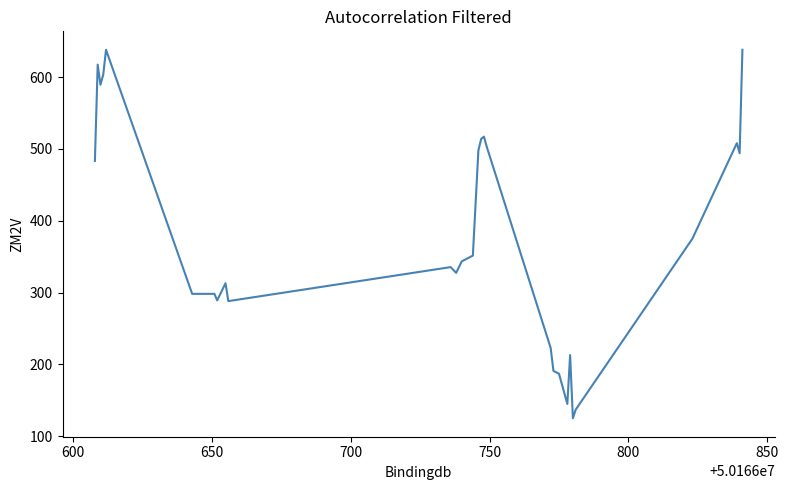

What is the smallest value displayed?

125.0